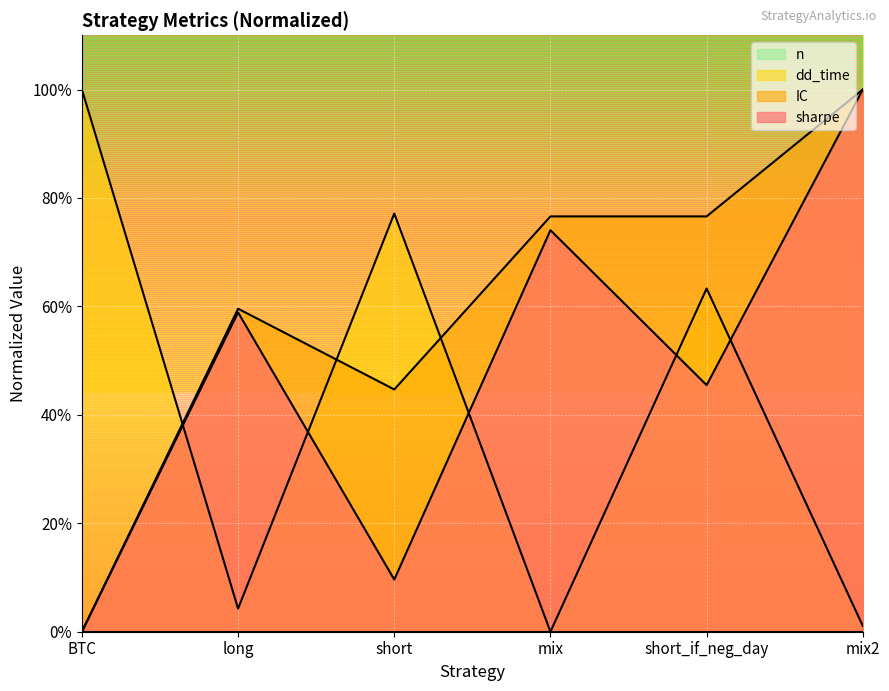

At which category does IC reach its first local peak?

long